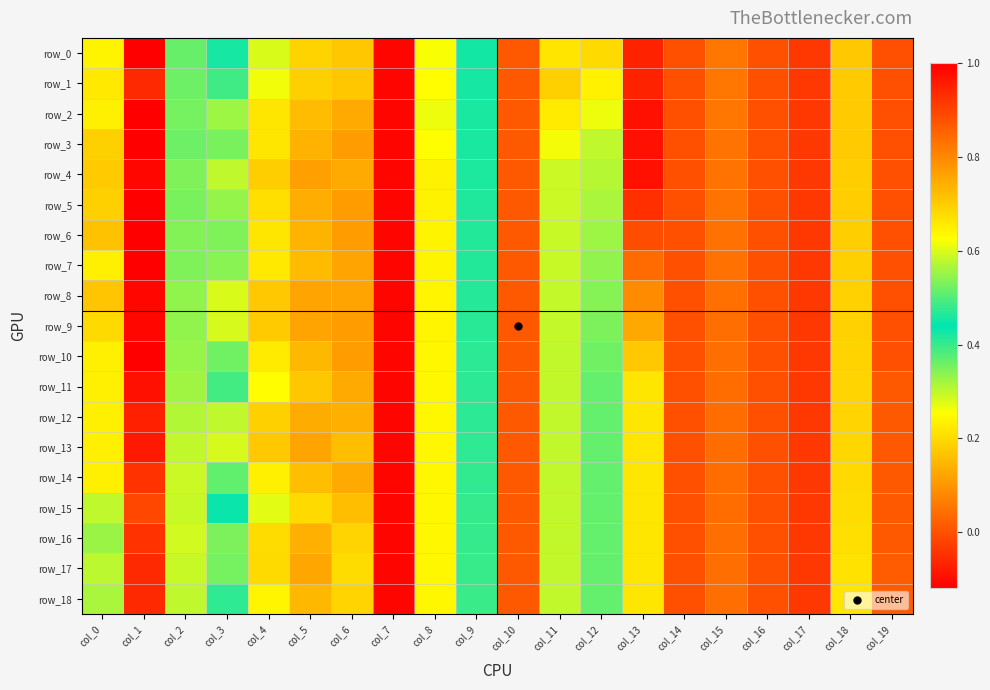

Which series has the widest spread of values?

row_0